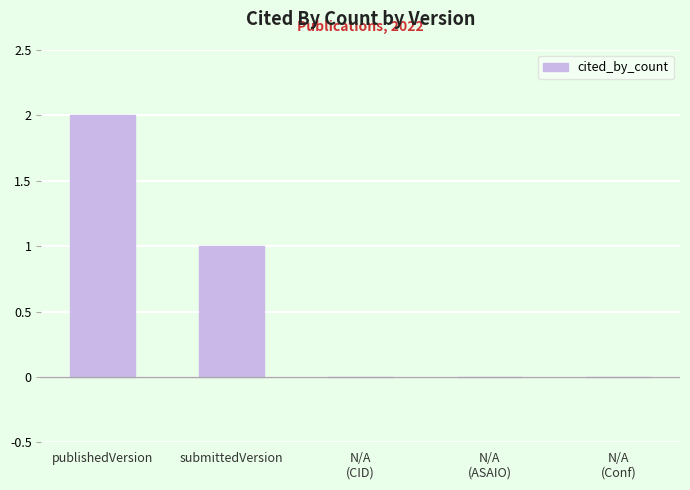

What is the difference between the values at publishedVersion and N/A
(ASAIO)?

2